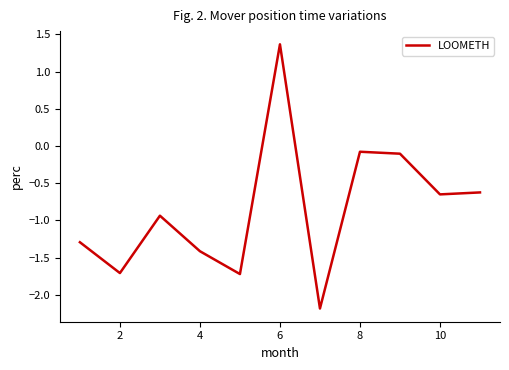

What is the maximum value shown in the chart?

1.4